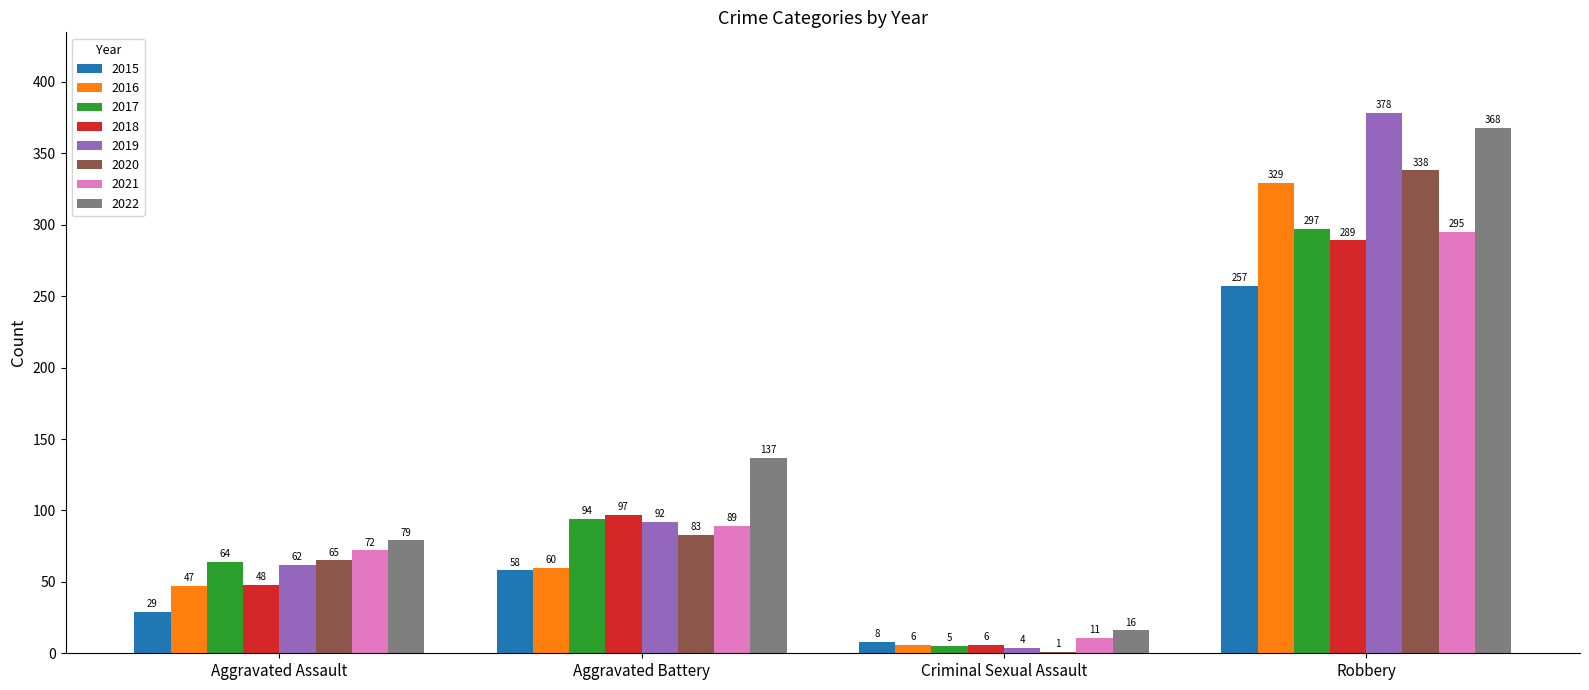

How many data points does each series have?

4